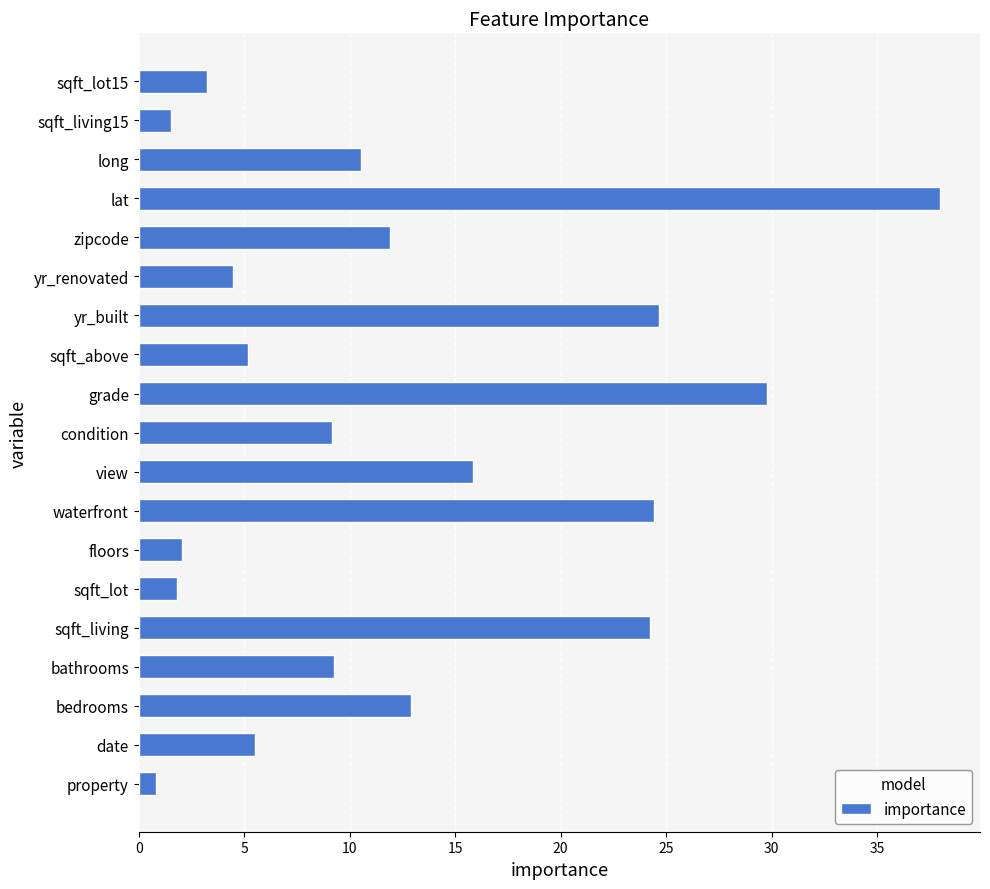

What value does the data have at sqft_lot15?

3.3